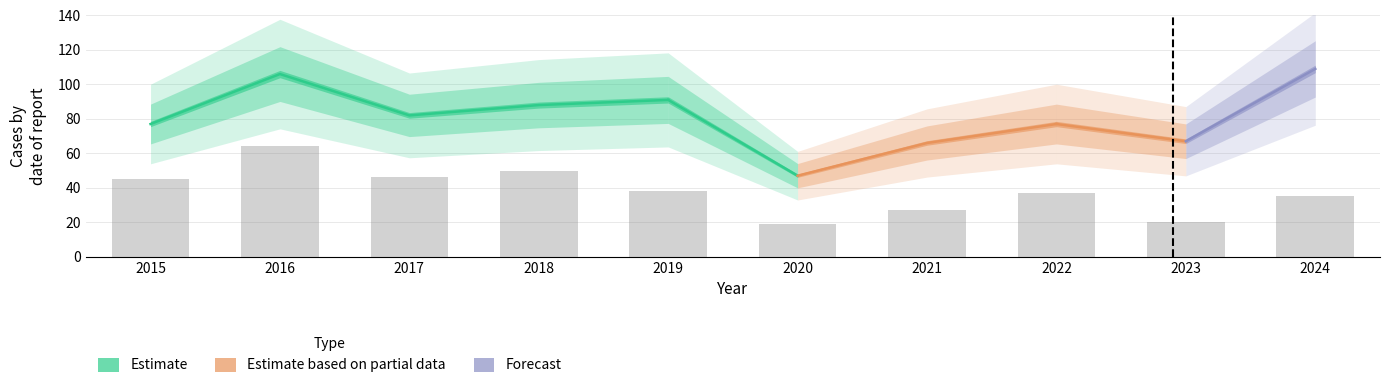

Does the chart contain stacked bars?

No